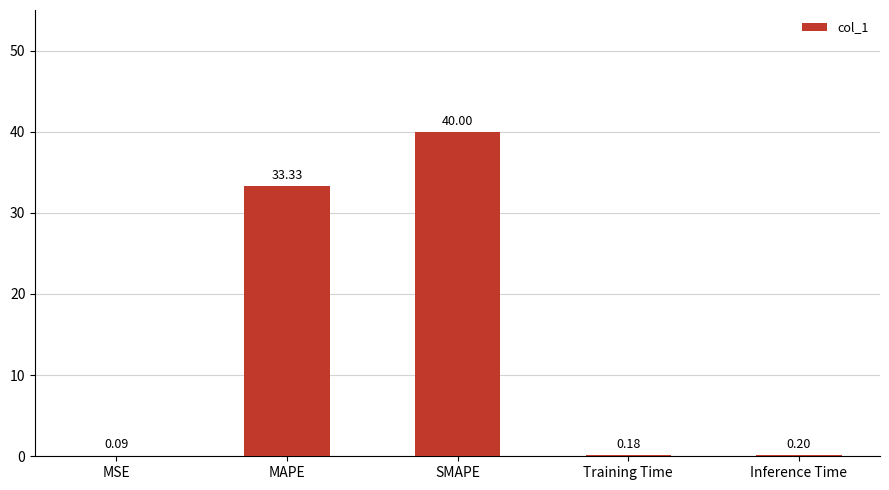

What is the sum of the values at SMAPE and MSE?

40.1